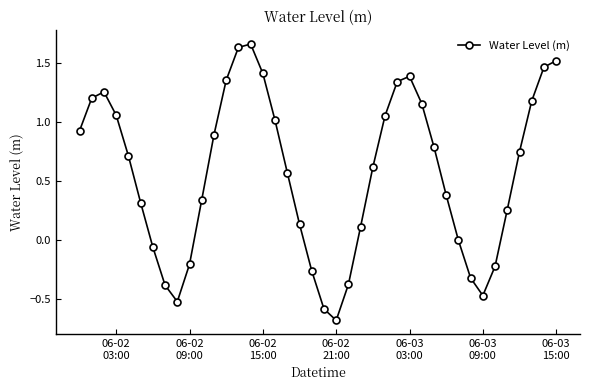

What is the difference between the maximum and minimum values?

2.3